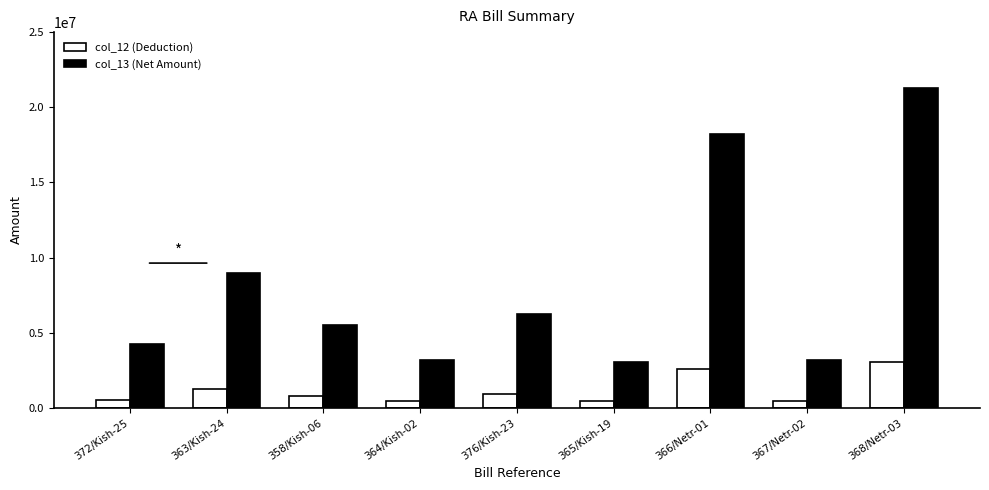

Read the col_12 (Deduction) value at 376/Kish-23.

896541.0